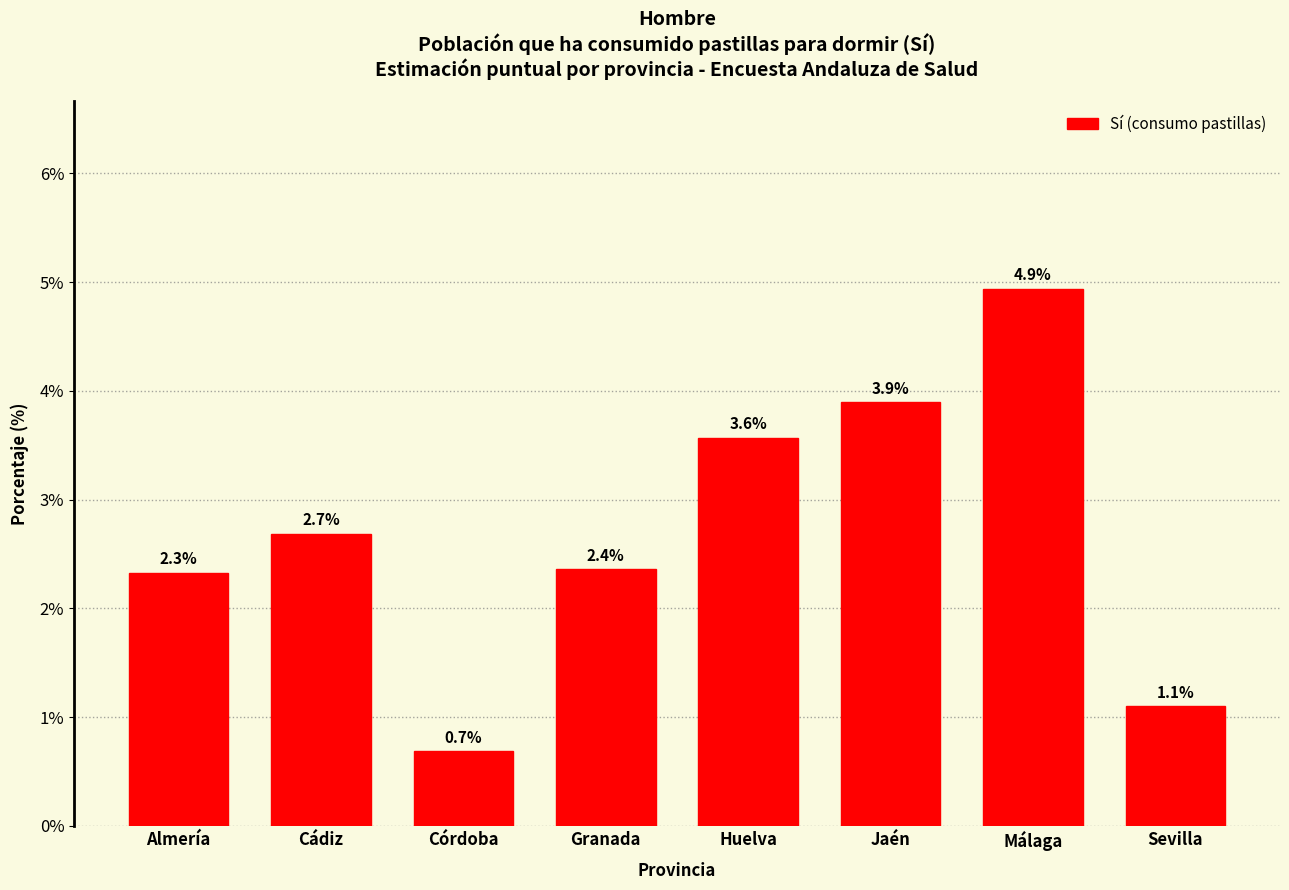

Reading left to right, transcribe all the data shown in this chart.

2.3	2.7	0.7	2.4	3.6	3.9	4.9	1.1